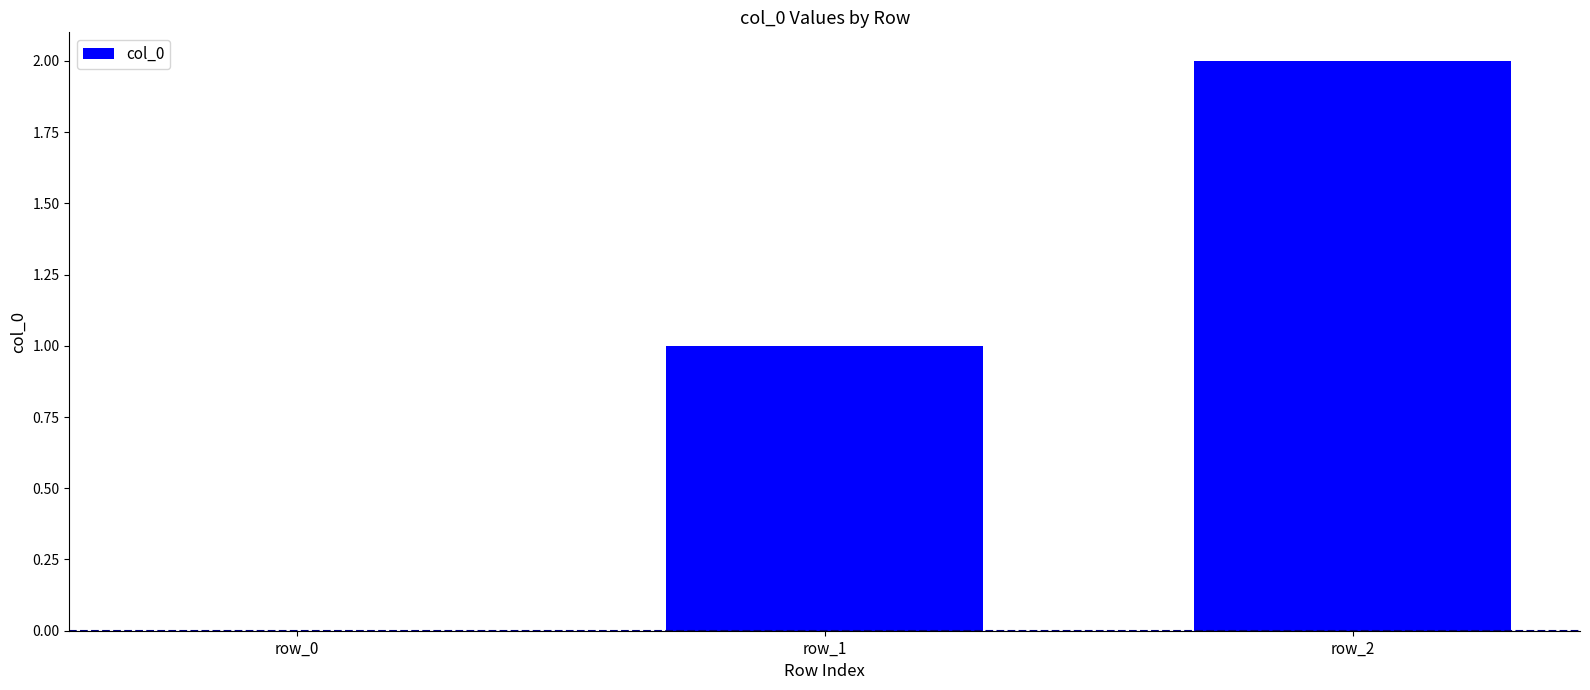

Count the number of categories in the chart.

3